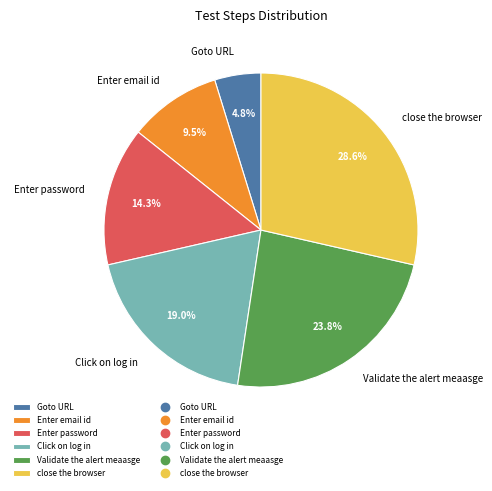

What is the ratio of the value at Enter password to the value at Enter email id?

1.5